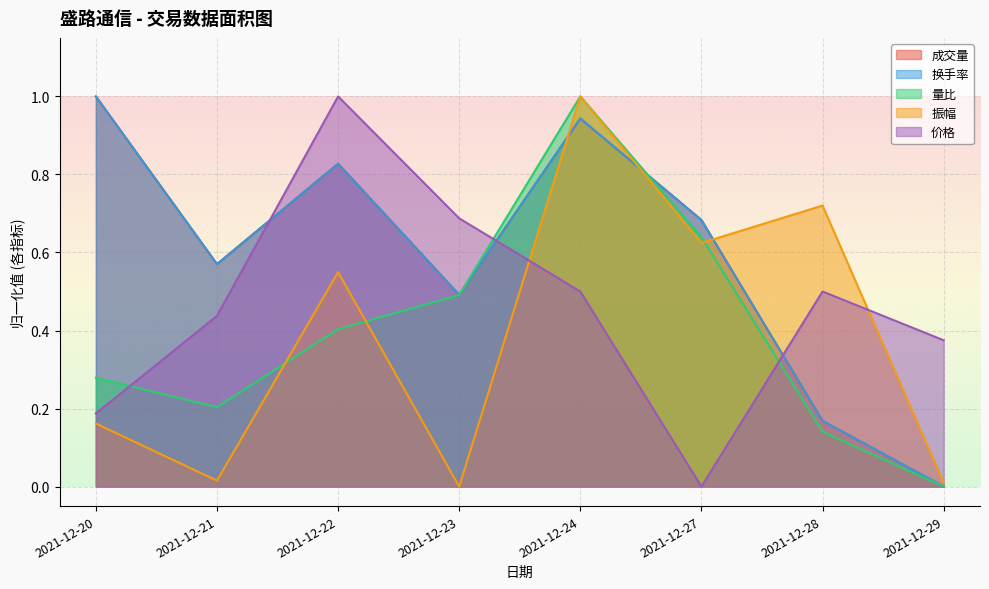

The 成交量 series shows 1.2 at 2021-12-22. True or false?

False